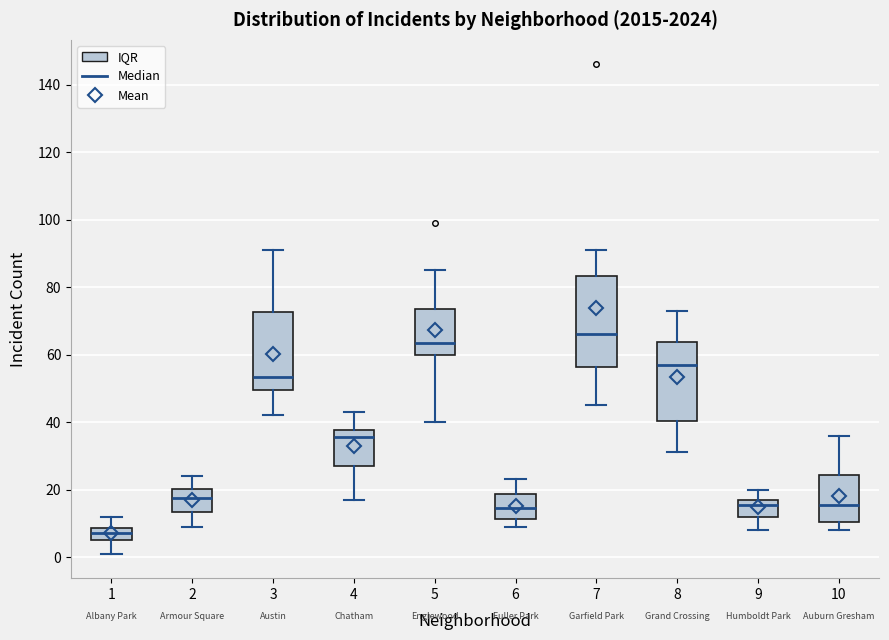

Reading left to right, transcribe this box plot: for each box, give where its median line is, the range the box spans, and where its two whiskers end, as read against the y-axis. The values are not printed on the chart, so give them approximately, as read against the axis.

1: median 8 (inside the box), box 6 to 8, whiskers 2 to 12
2: median 18, box 14 to 20, whiskers 10 to 24
3: median 54, box 50 to 72, whiskers 42 to 92
4: median 36, box 28 to 38, whiskers 18 to 44
5: median 64, box 60 to 74, whiskers 40 to 86
6: median 14, box 12 to 18, whiskers 10 to 24
7: median 66, box 56 to 84, whiskers 46 to 92
8: median 58, box 40 to 64, whiskers 32 to 74
9: median 16, box 12 to 18, whiskers 8 to 20
10: median 16, box 10 to 24, whiskers 8 to 36